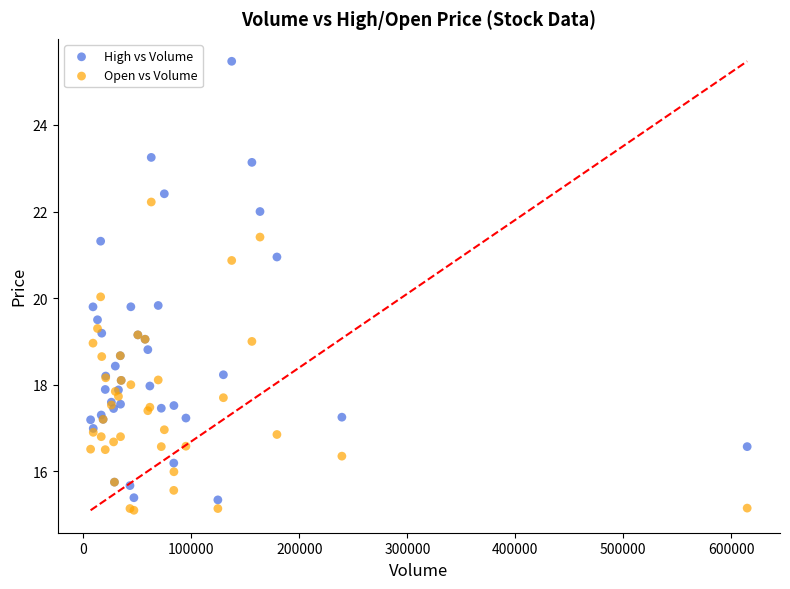

What is the X range (max minus min) for the scatter plot?

607964.0